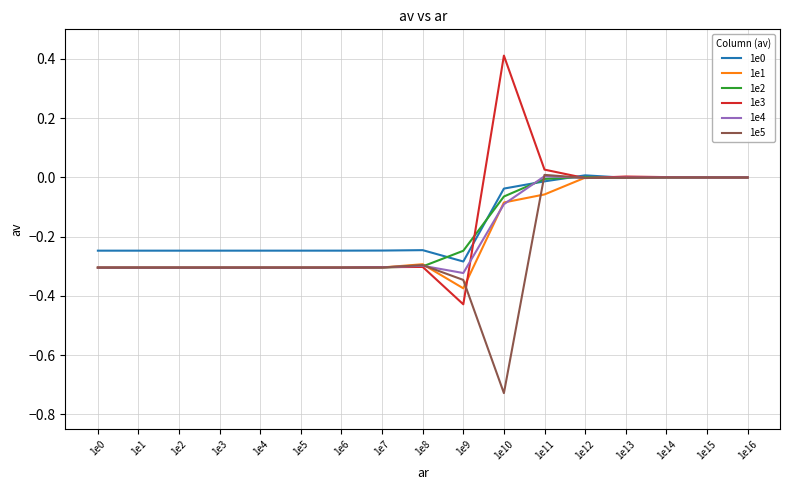

Is this an area chart (filled region under the line)?

No